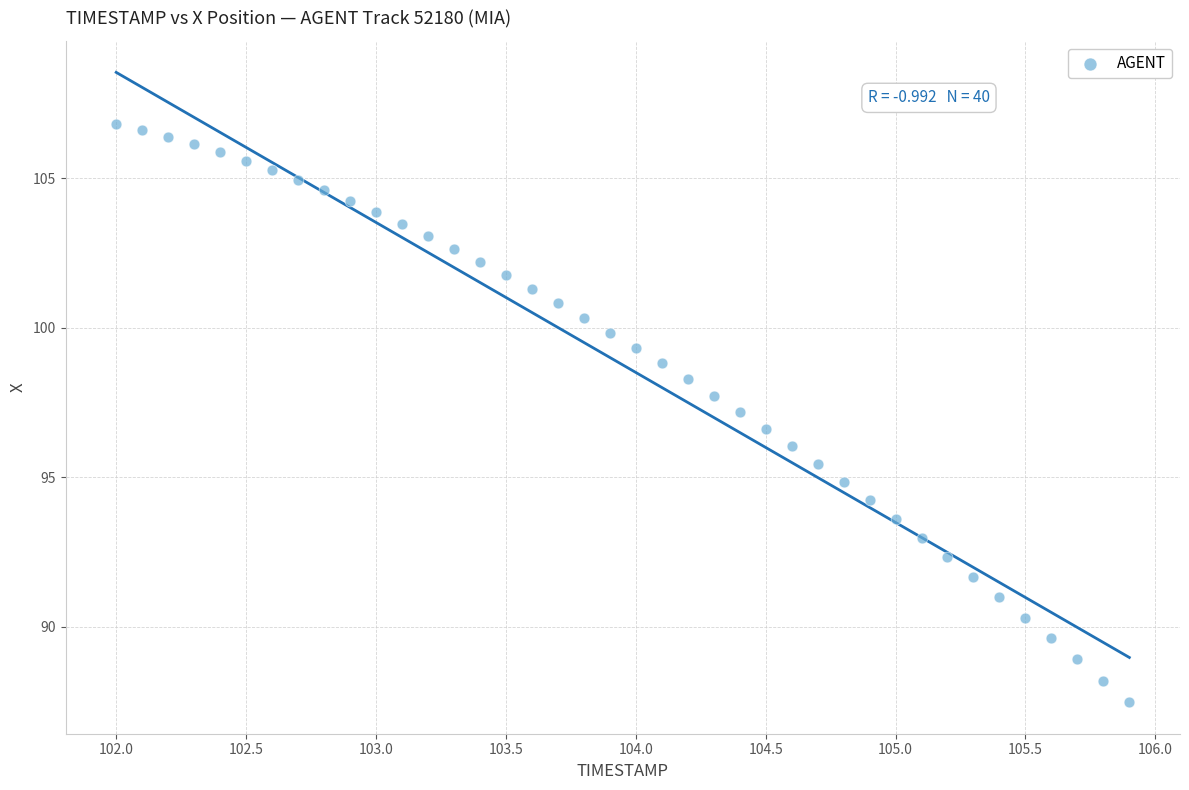

What is the range of X values (max minus min)?

3.9